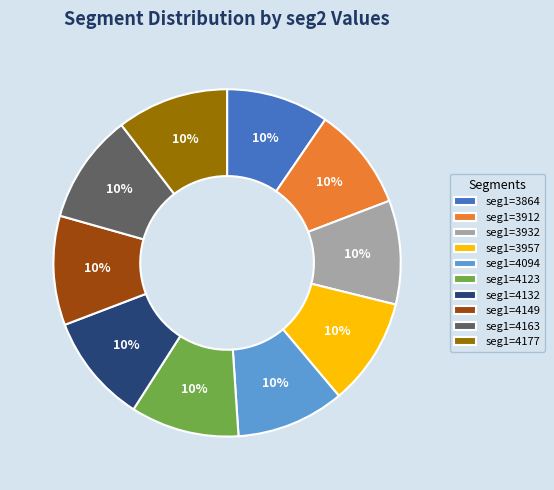

Does any single category account for the majority?

No